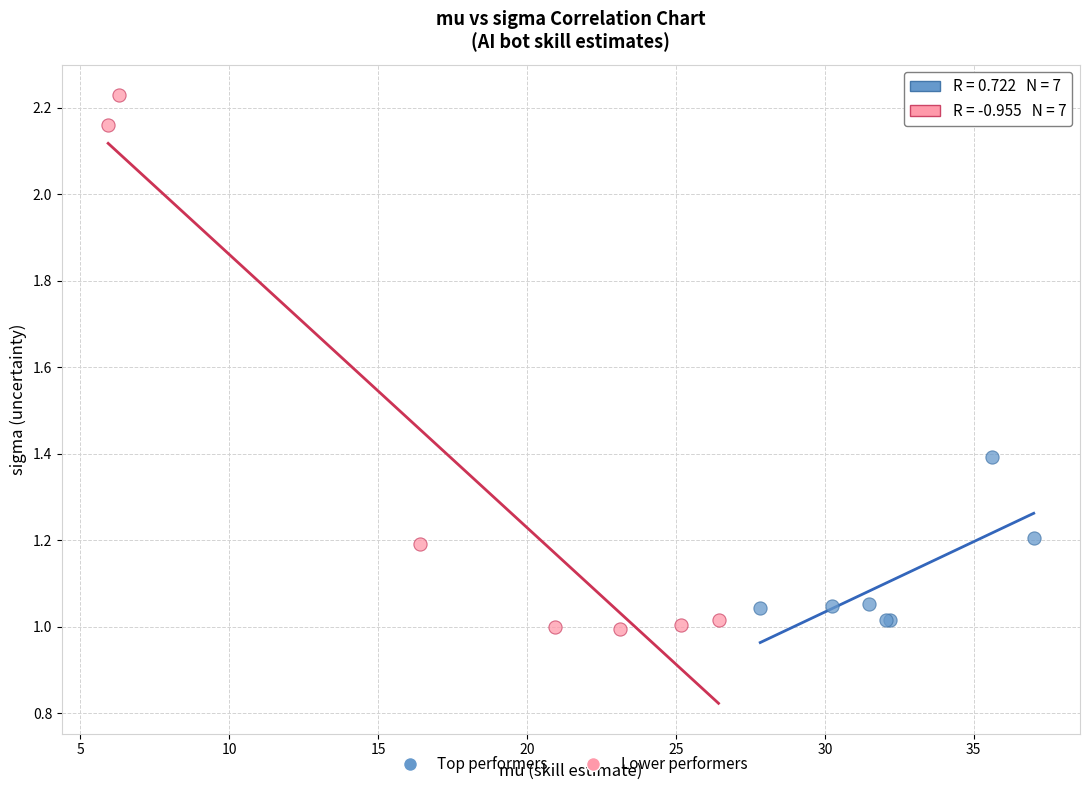

Which series contains the highest Y value?

Lower performers